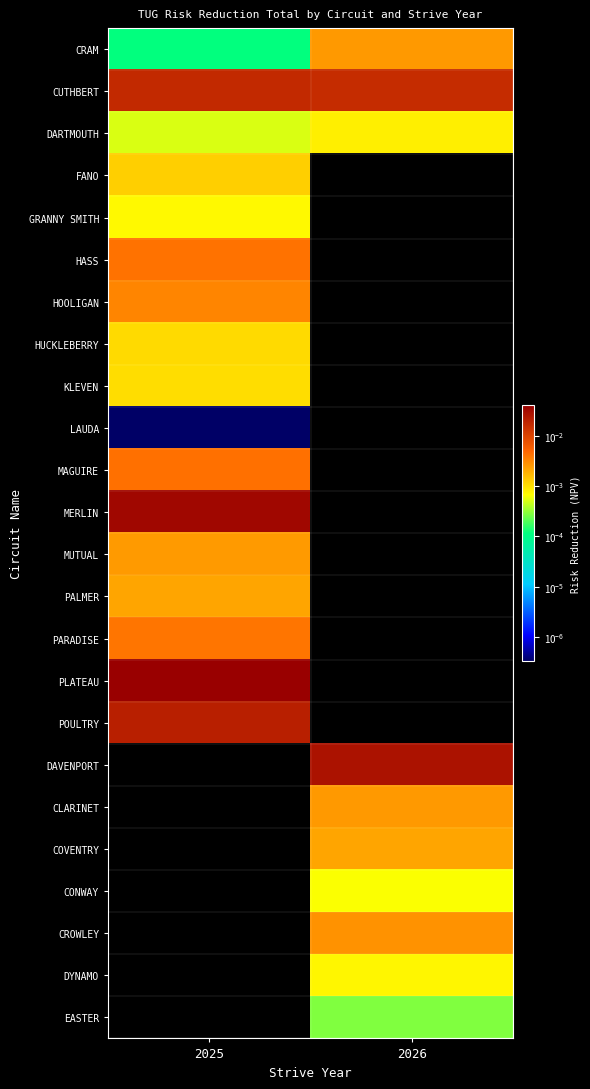

How many series are shown in this chart?

24